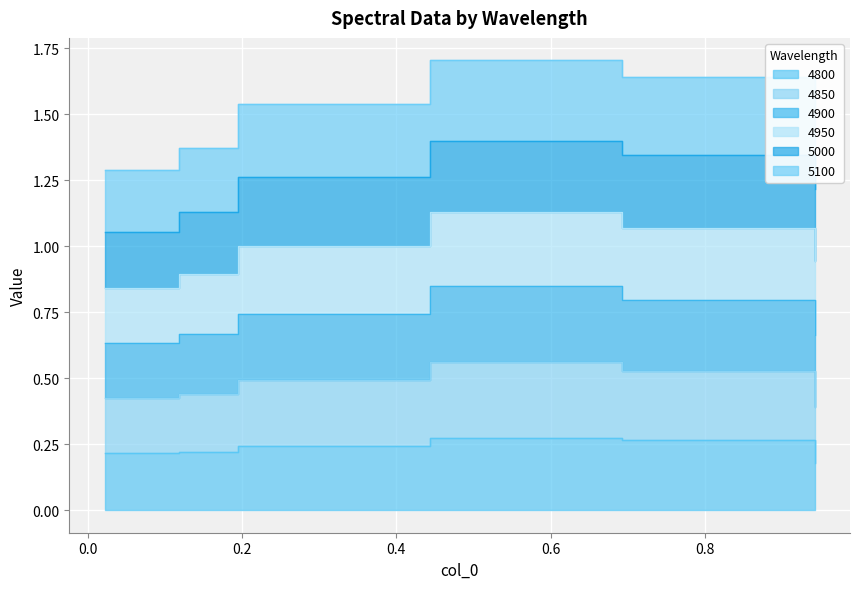

True or false: 5100 and 4850 intersect in this chart.

False